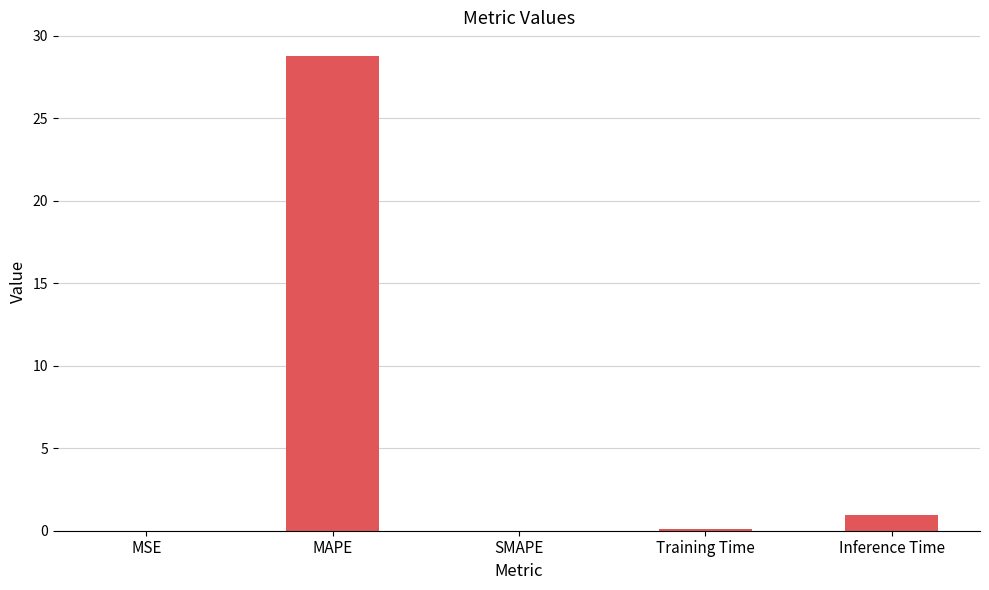

What is the sum of all values?

29.8